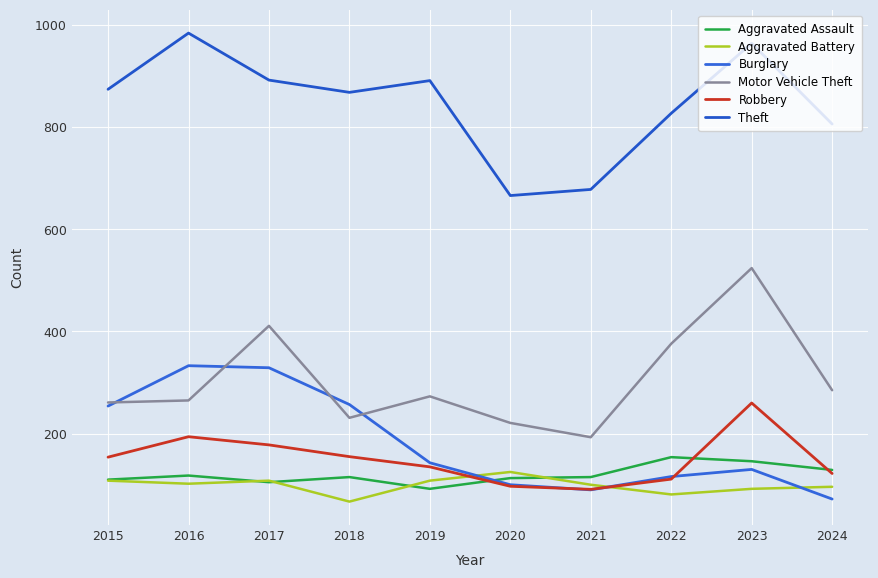

What is the sum of all Aggravated Battery values?

987